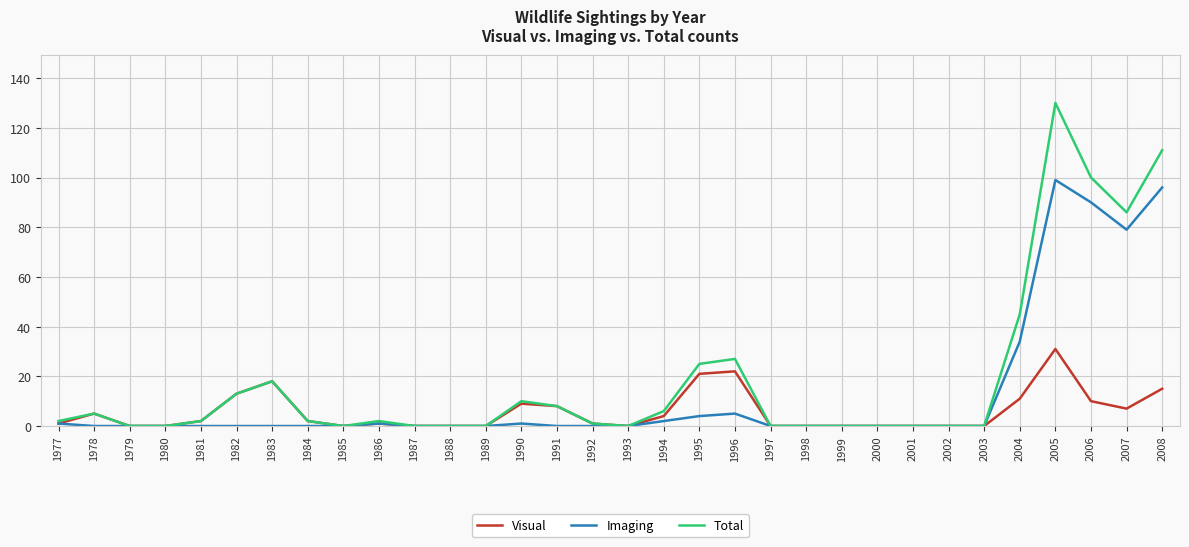

How many lines are shown in the chart?

3